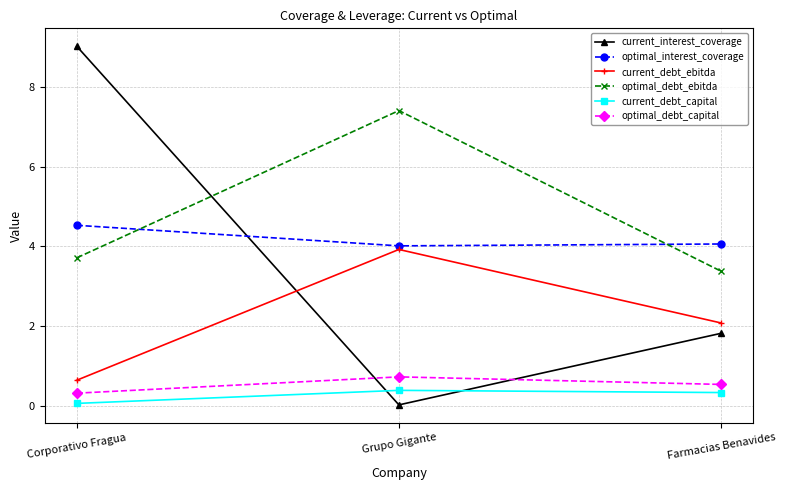

Is it true that optimal_debt_capital equals 0.4 at Grupo Gigante?

False